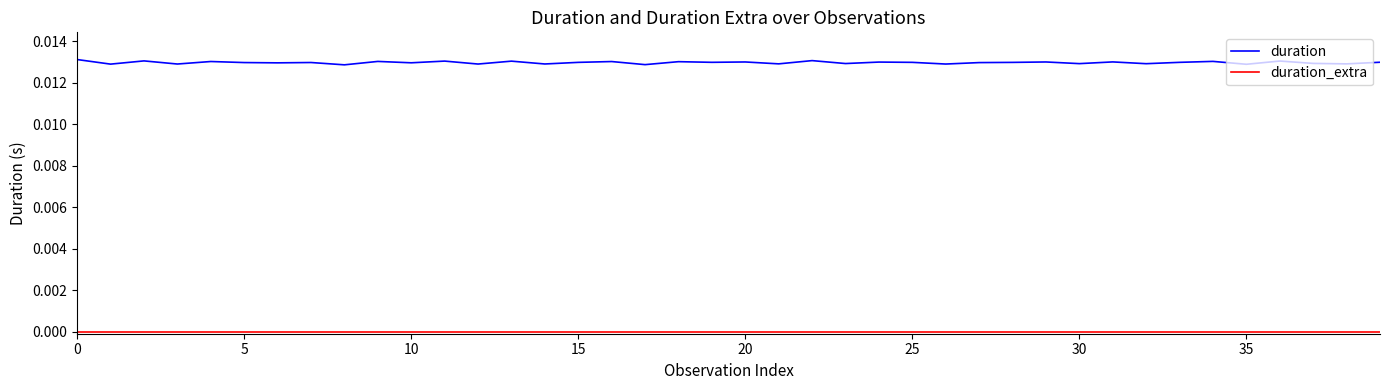

Which series has the largest range (max minus min)?

duration